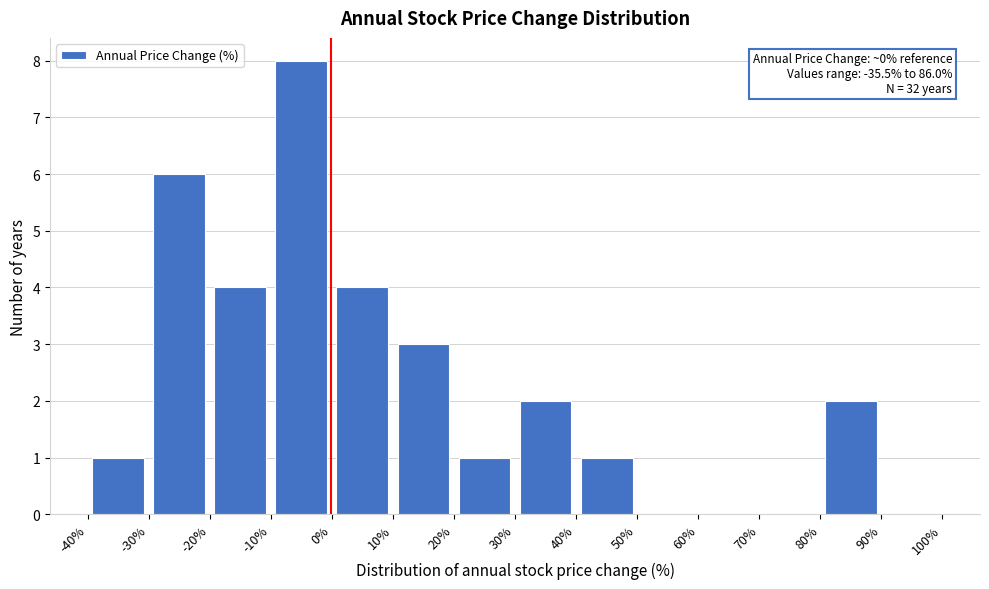

Over which range of the x-axis is the bar tallest?

-10% to 0%